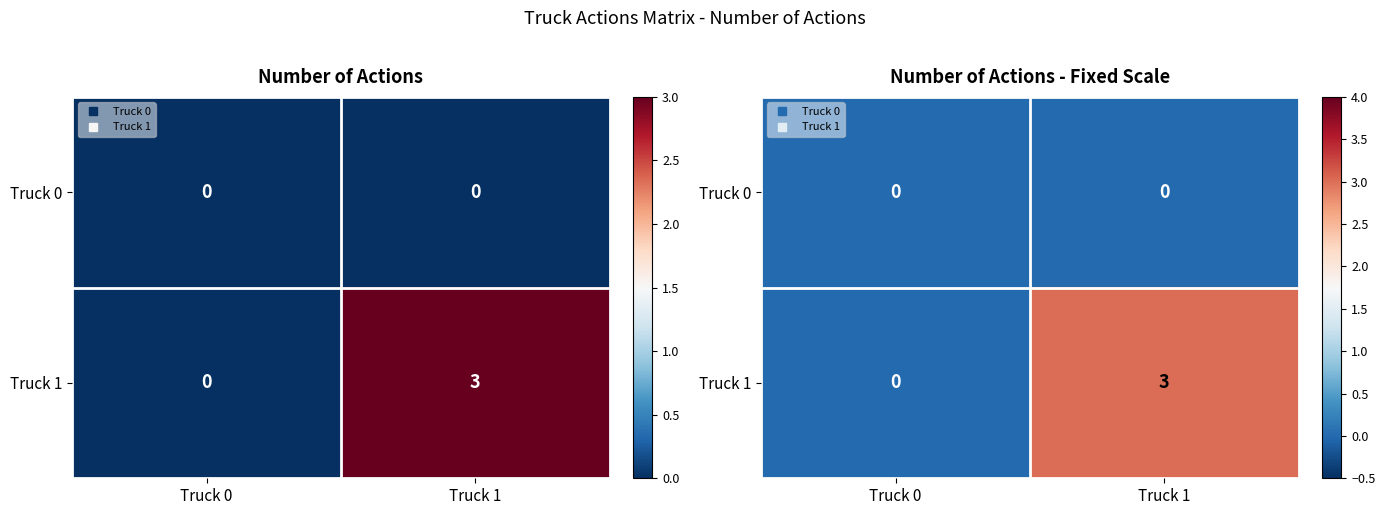

Between Truck 0 and Truck 1, which is larger?

Truck 0